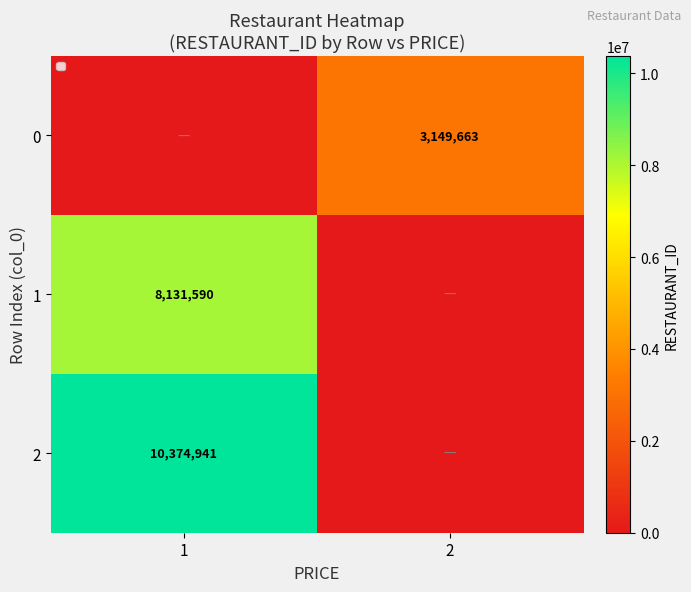

Is it true that 0 equals 3149663 at 2?

True